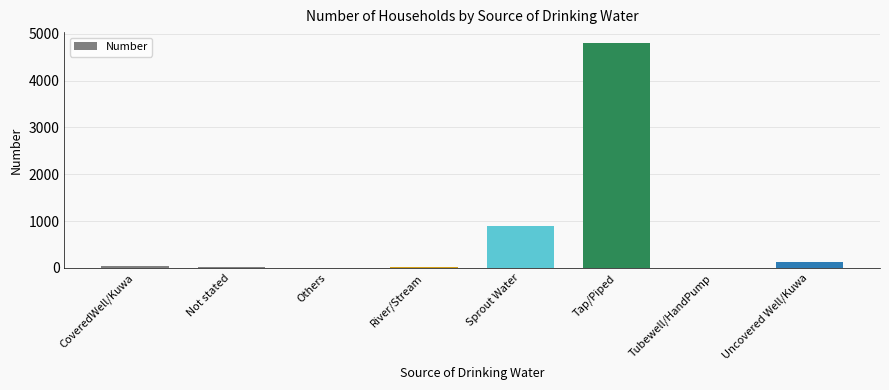

What is the sum of all values?

5896